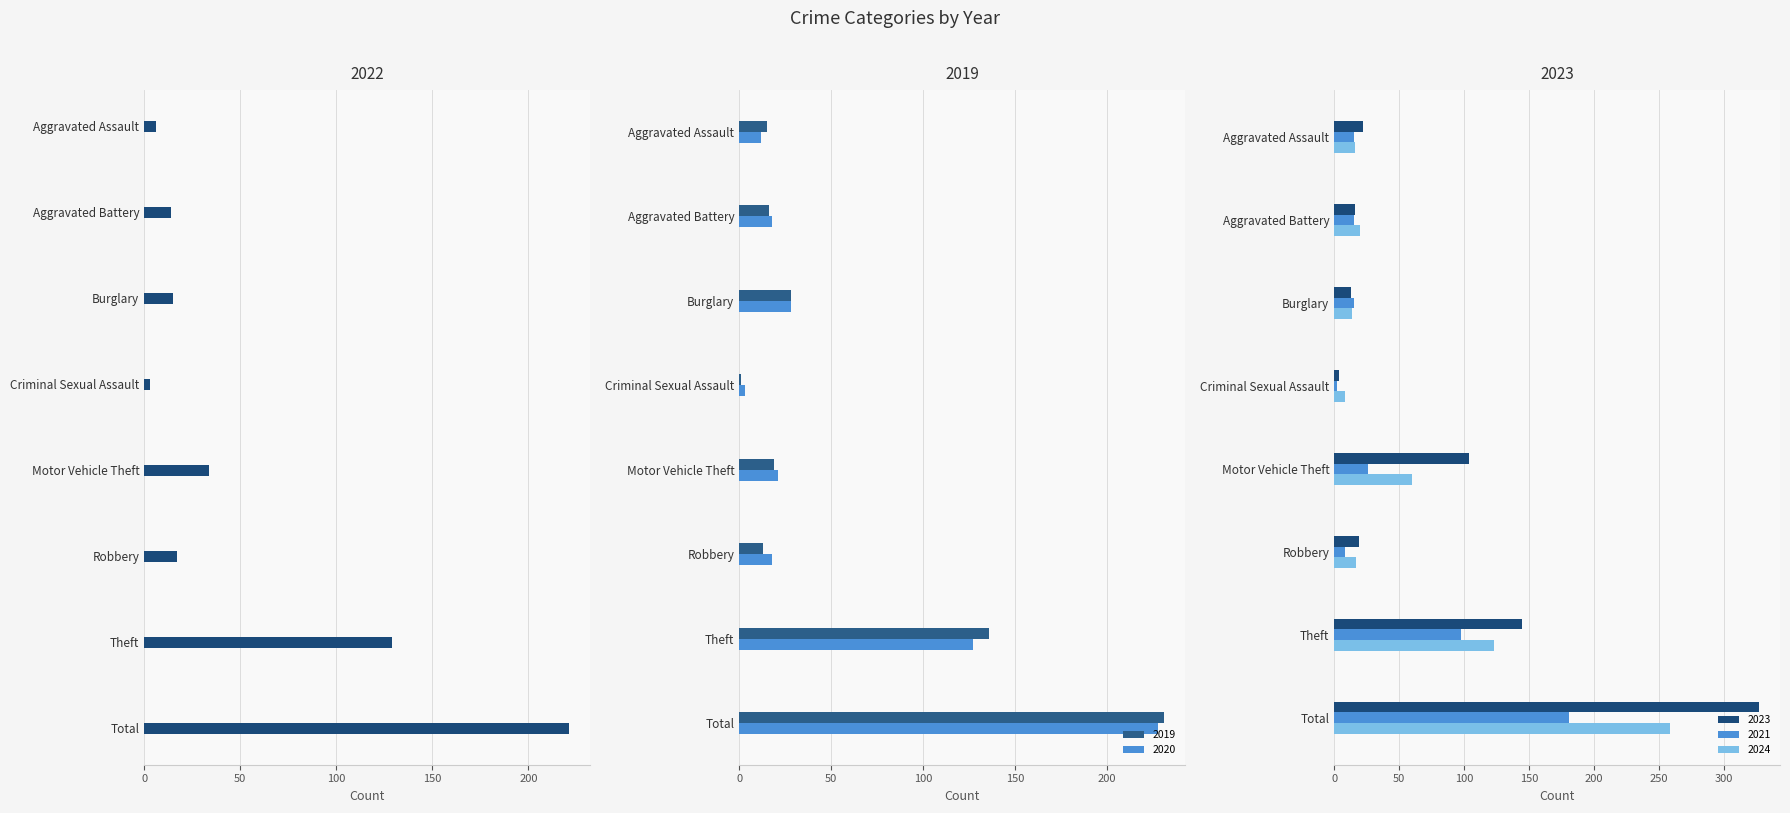

How many groups of bars are there?

8